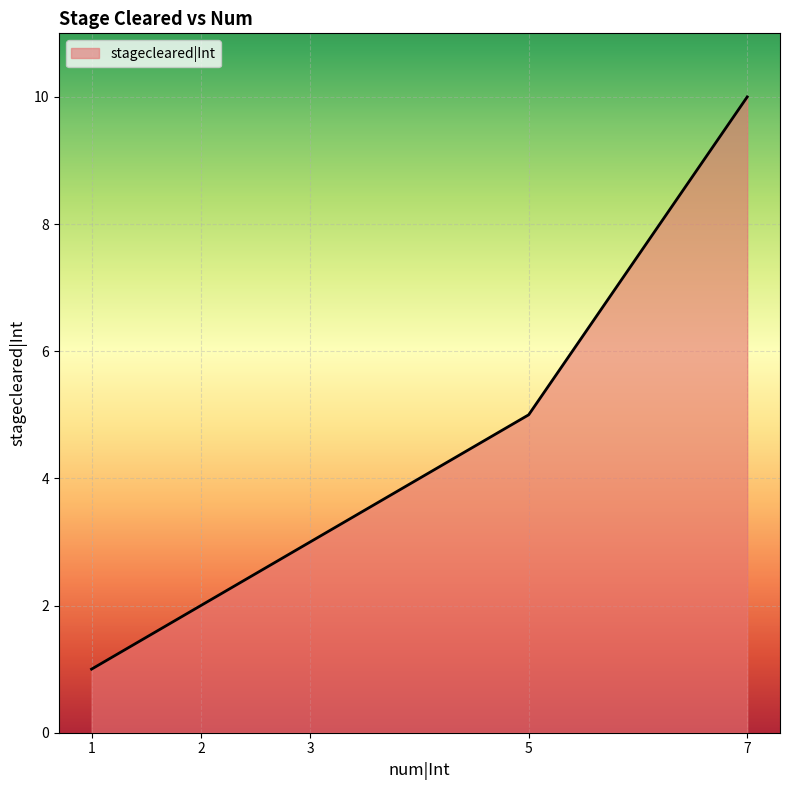

At which category does the chart reach its minimum across all series?

1